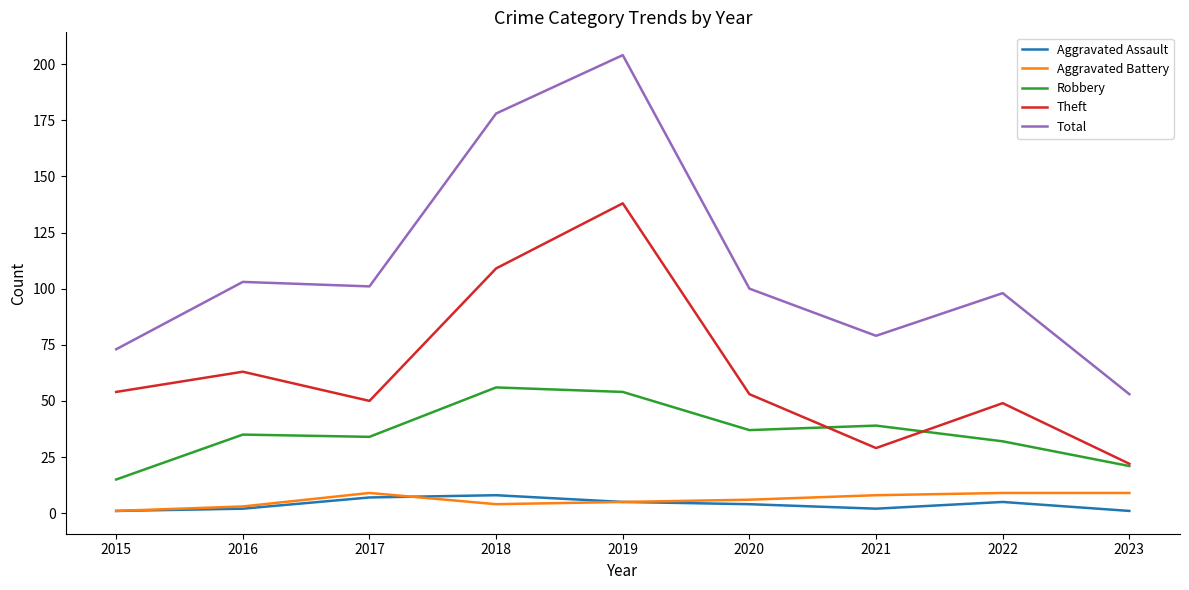

Does the chart have visible grid lines?

No